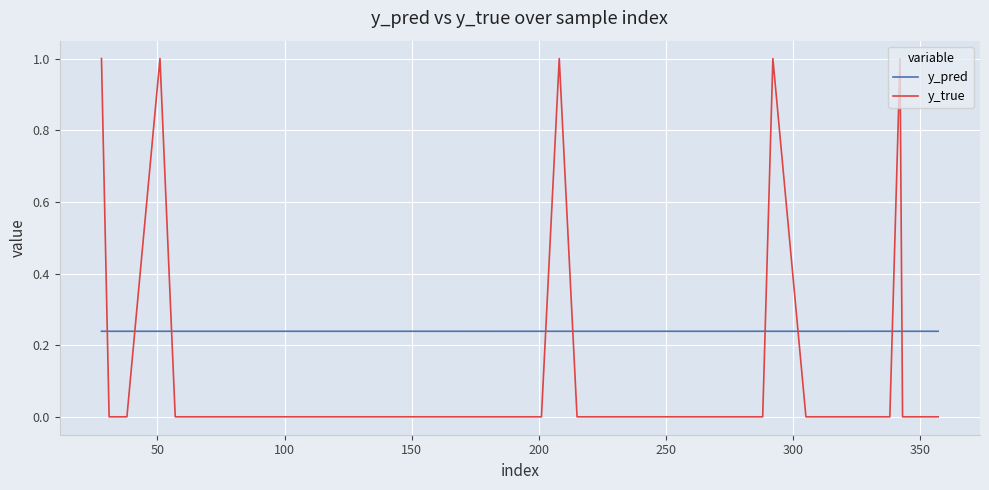

Which series has the largest range (max minus min)?

y_true